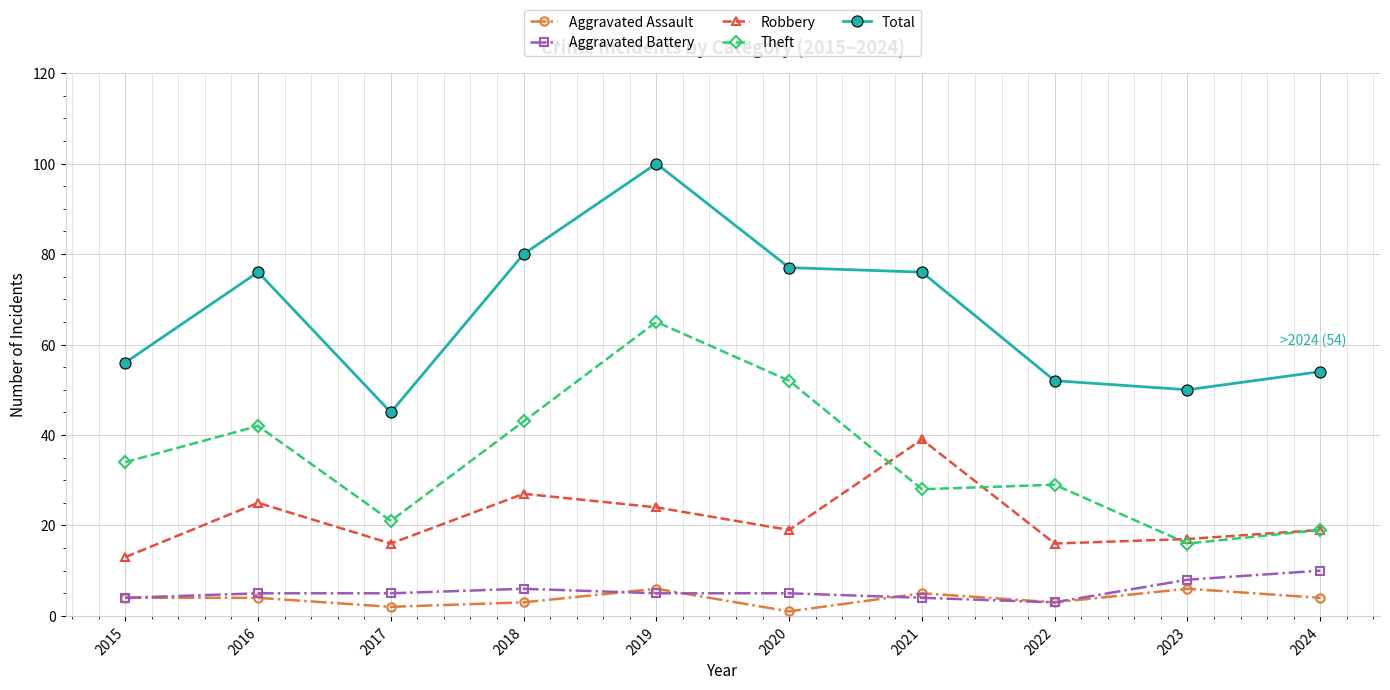

What is the difference between the maximum and minimum values in the Total series?

55